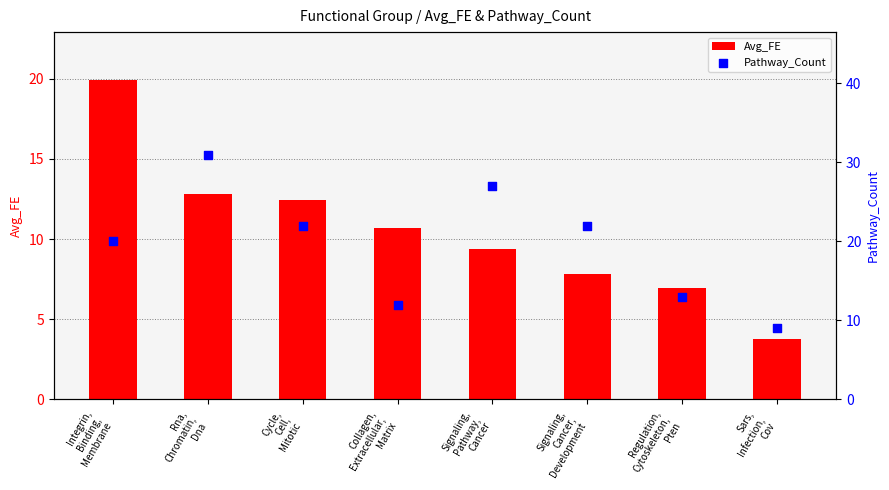

At how many categories does at least one series exceed 8?

8